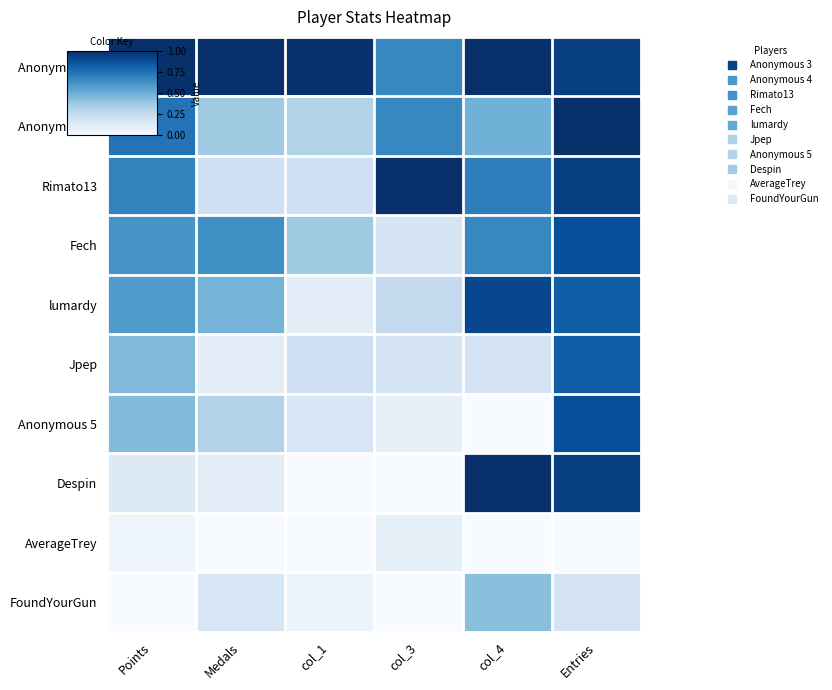

Which series changed the most between Points and col_1?

lumardy